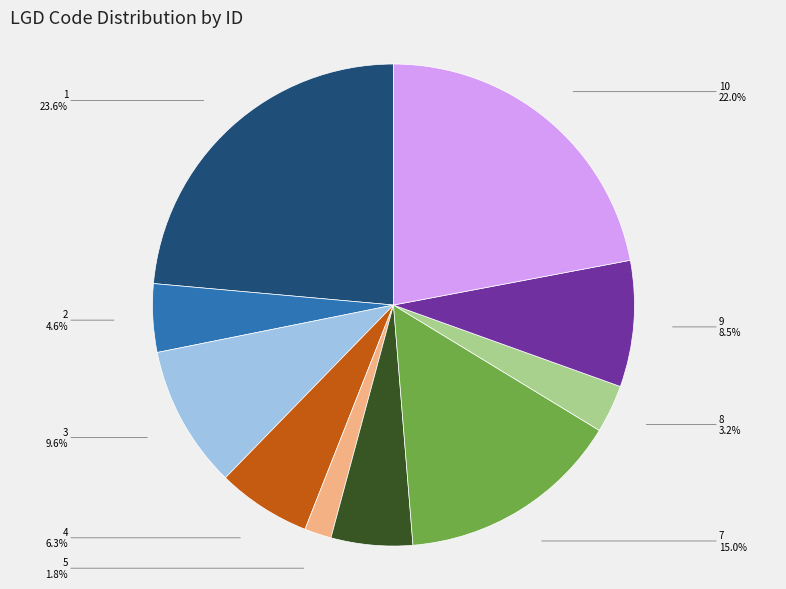

How many slices are in this pie chart?

10